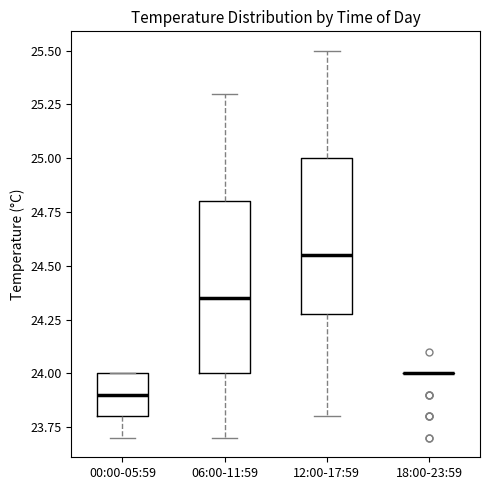

Reading left to right, transcribe this box plot: for each box, give where its median line is, the range the box spans, and where its two whiskers end, as read against the y-axis. The values are not printed on the chart, so give them approximately, as read against the axis.

00:00-05:59: median 23.90, box 23.80 to 24.00, whiskers 23.70 to 24.00
06:00-11:59: median 24.35, box 24.00 to 24.80, whiskers 23.70 to 25.30
12:00-17:59: median 24.55, box 24.30 to 25.00, whiskers 23.80 to 25.50
18:00-23:59: box collapsed to a line at 24.00, whiskers 24.00 to 24.00